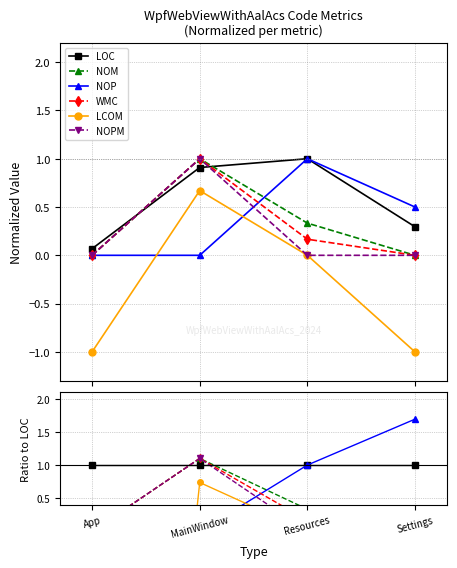

Count the number of categories in the chart.

4